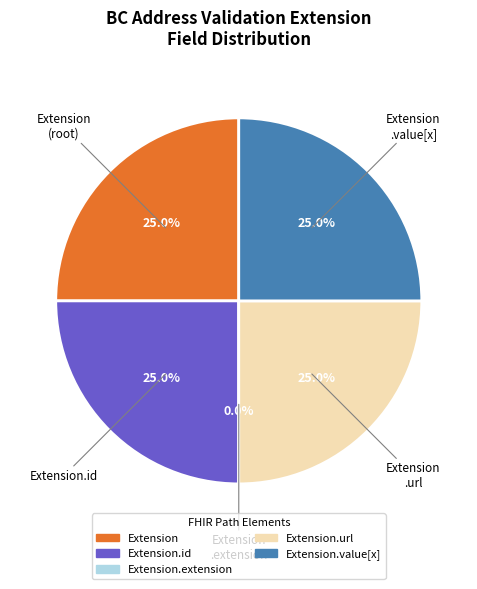

What percentage is the Extension slice, to the nearest percent?

25%